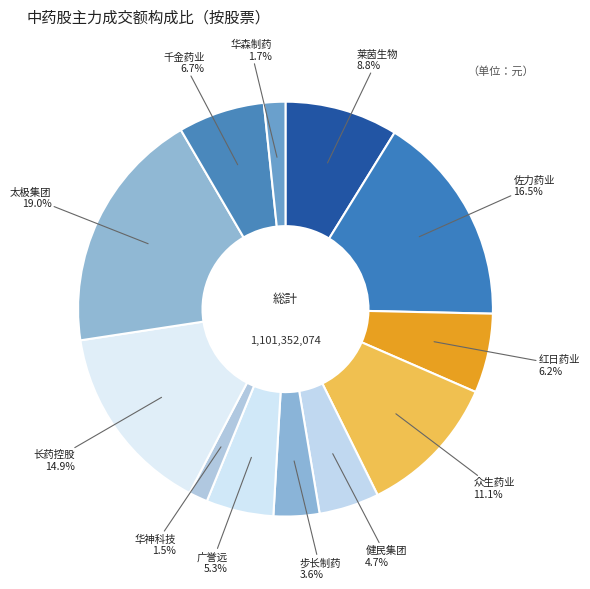

Is 广誉远 the majority of the pie?

No